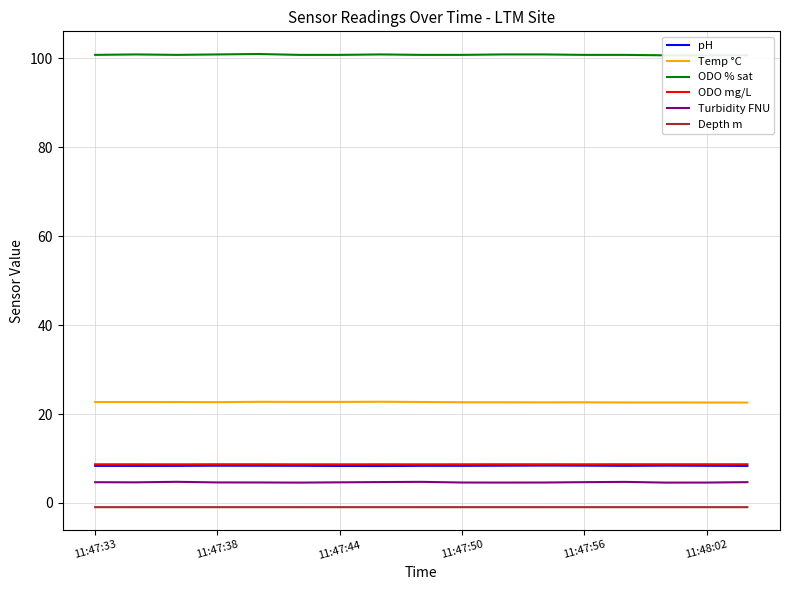

List the series in order of their peak value, lowest first.

Depth m, Turbidity FNU, pH, ODO mg/L, Temp °C, ODO % sat